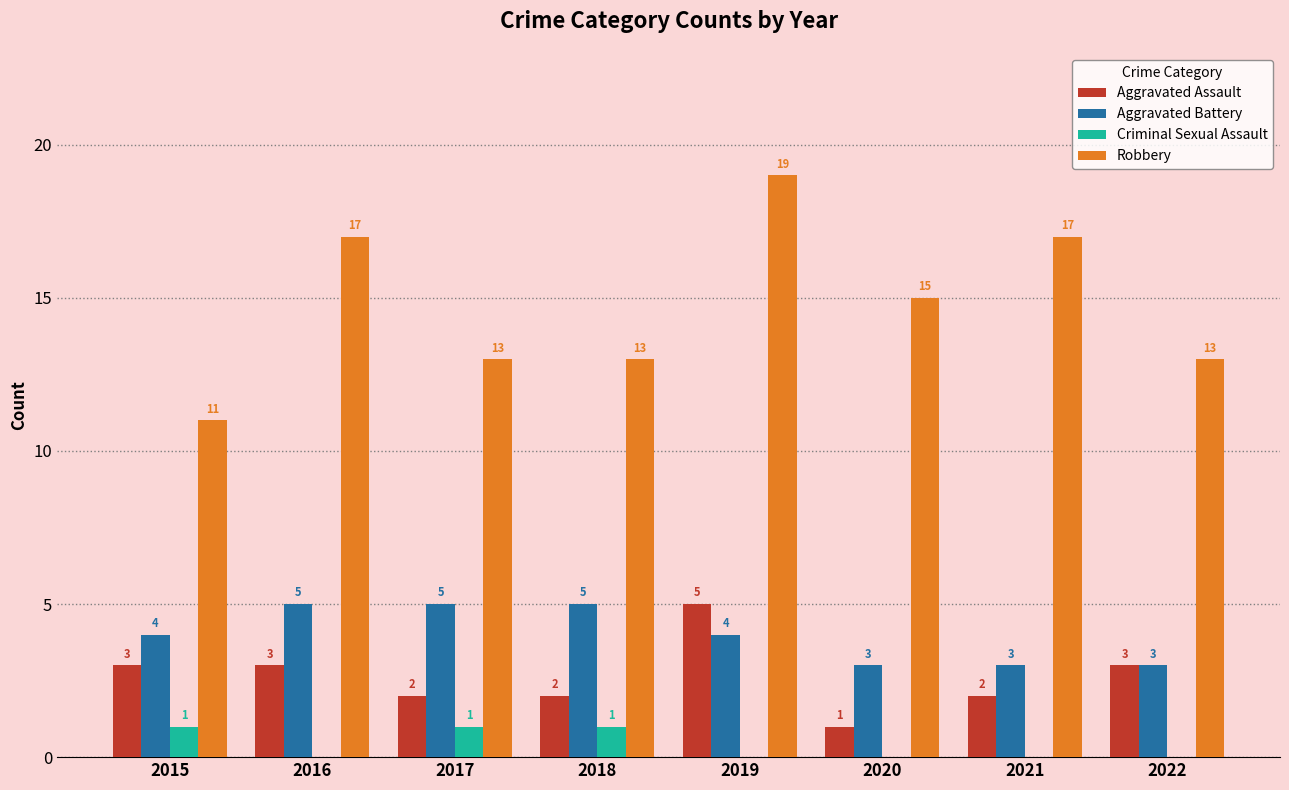

Is it true that Robbery equals 17 at 2016?

True